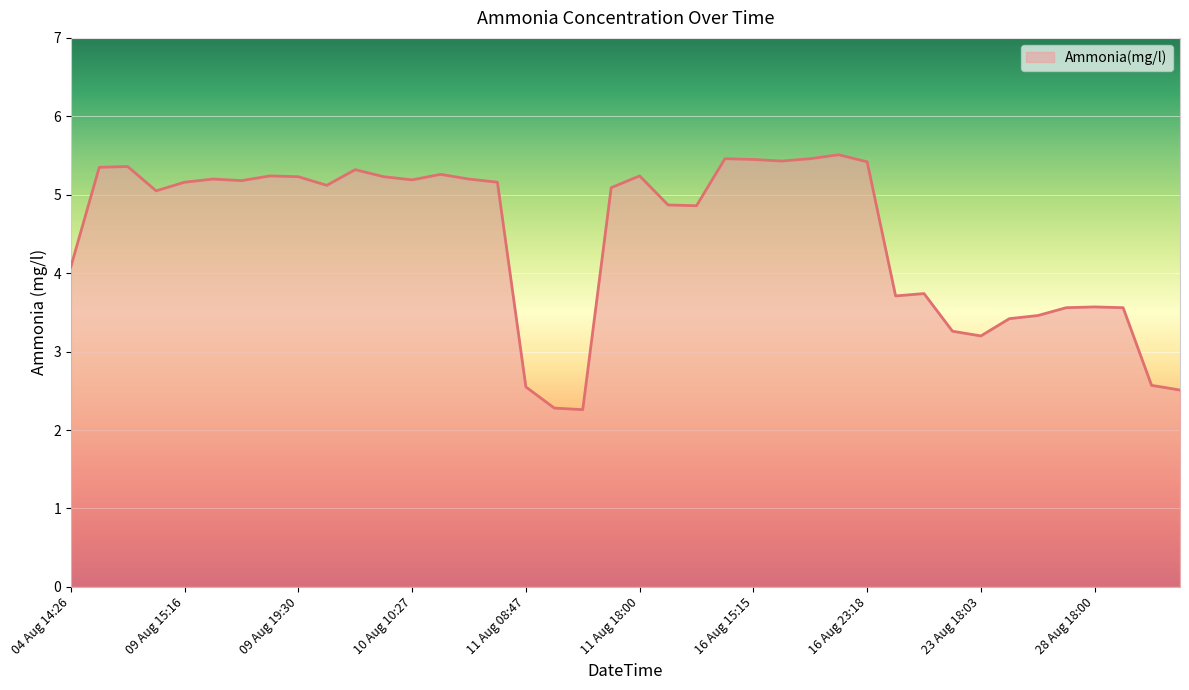

What is the maximum value shown in the chart?

5.5